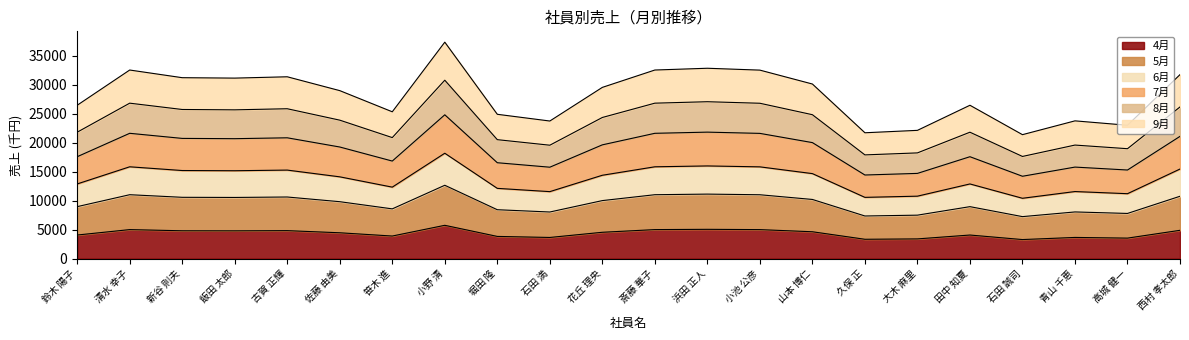

What is the smallest value displayed?

3300